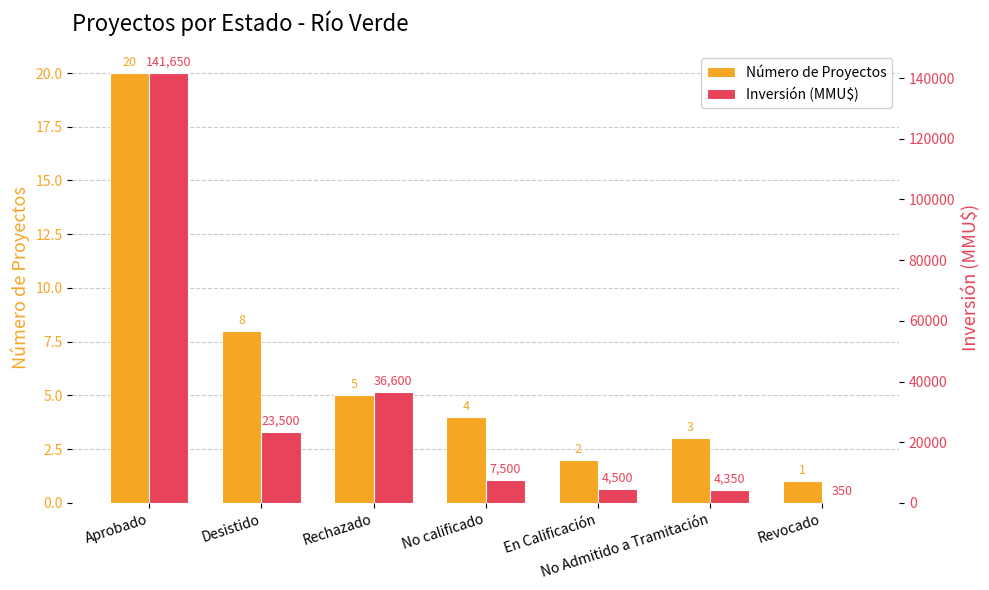

What is the difference between the second highest and minimum values in the Inversión (MMU$) series?

36250